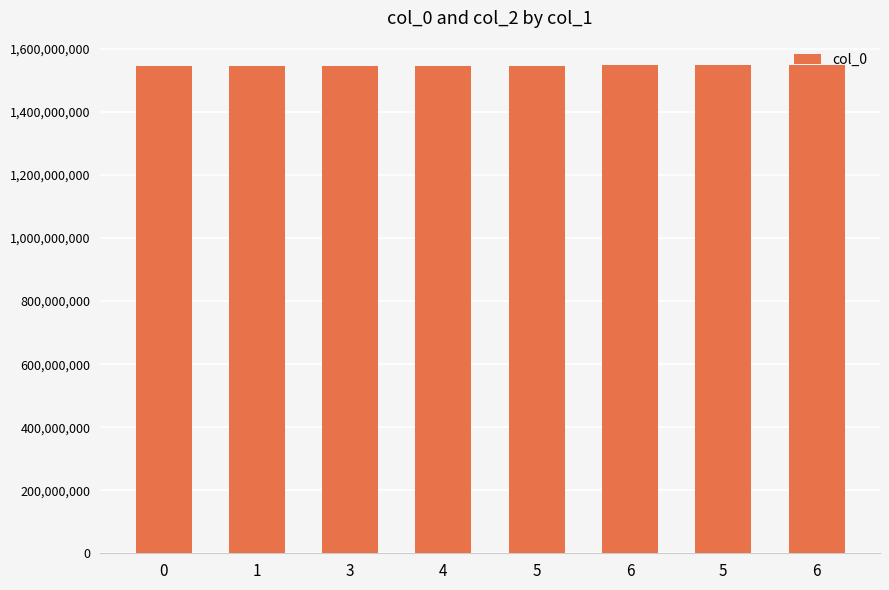

Are the bars grouped side by side (vs. stacked)?

No